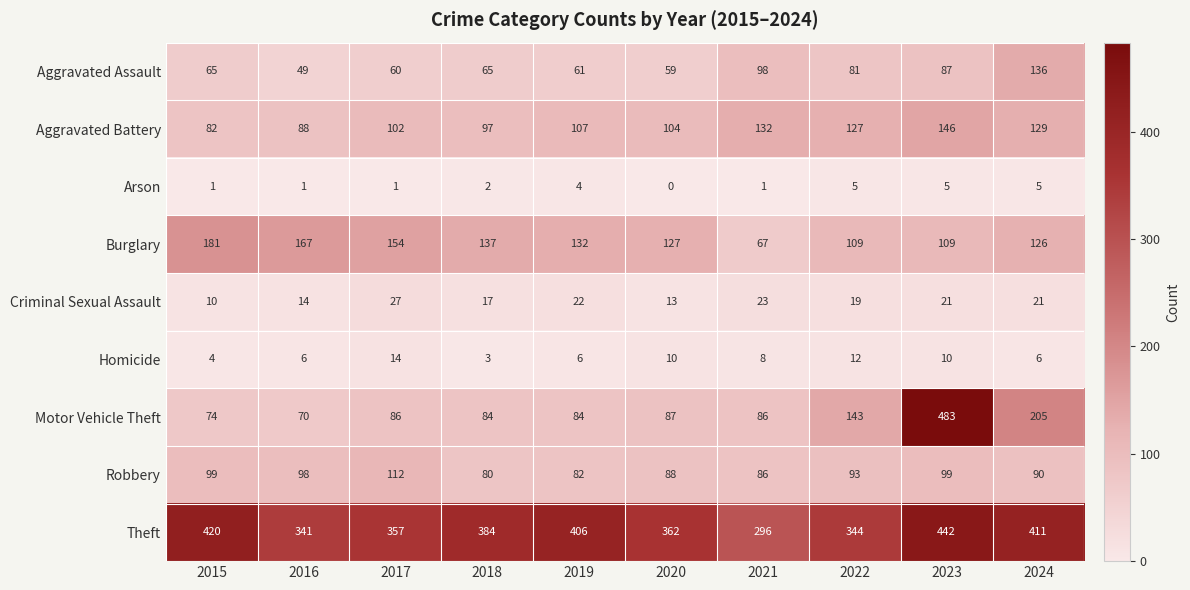

Rank the series by their maximum value, from highest to lowest.

Motor Vehicle Theft, Theft, Burglary, Aggravated Battery, Aggravated Assault, Robbery, Criminal Sexual Assault, Homicide, Arson